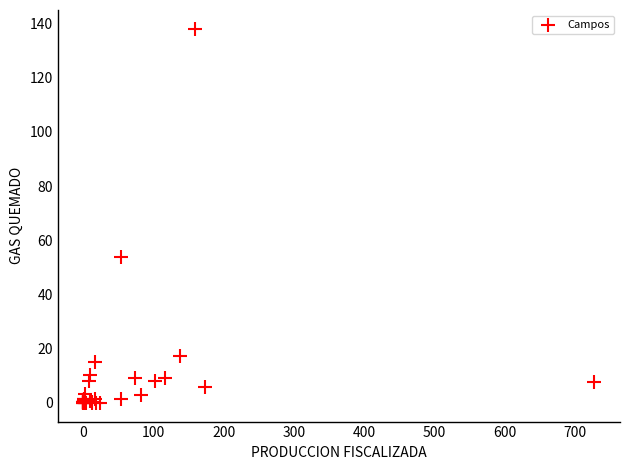

What Y value in the scatter plot is closest to 69?

54.0